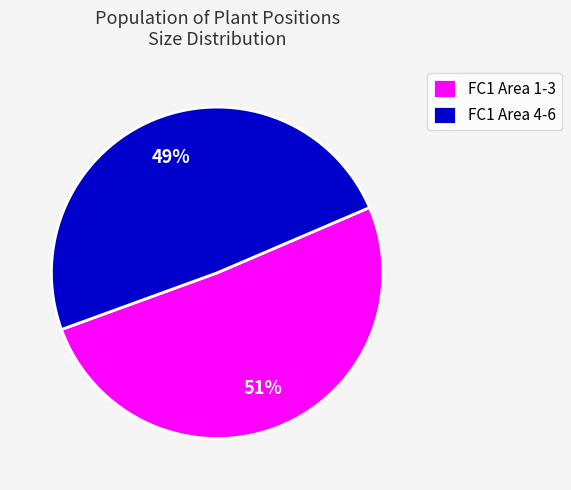

What percentage is the FC1 Area 1-3 slice, to the nearest percent?

51%